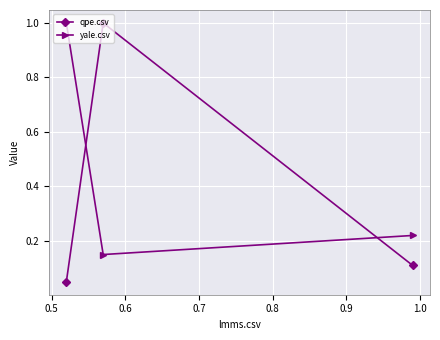

At how many categories does at least one series exceed 0?

3